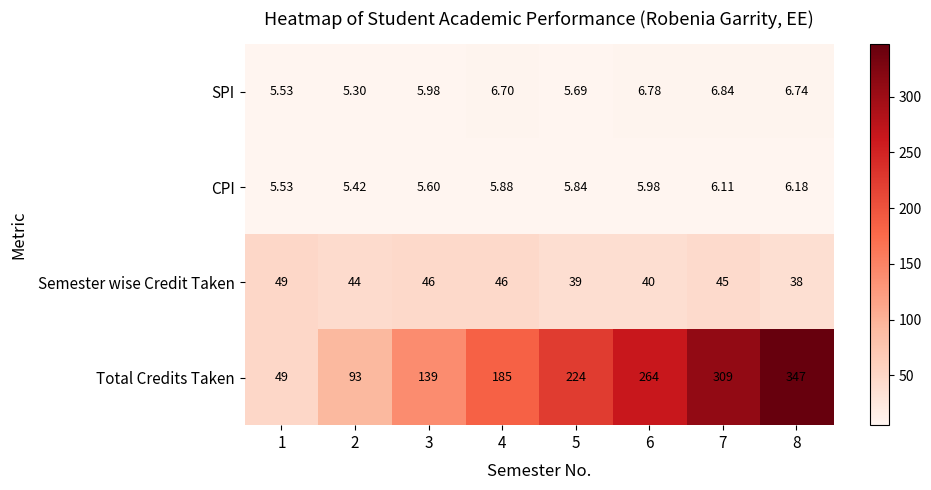

Is the value of SPI at 4 greater than the value of Total Credits Taken at 5?

No